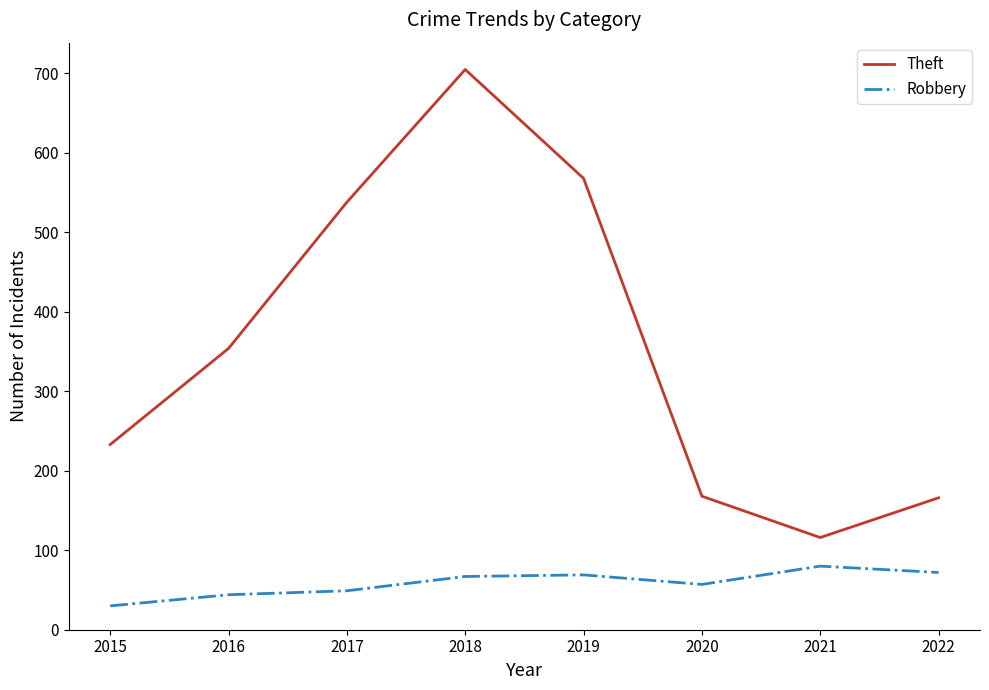

At which category is the sum across all series the highest?

2018